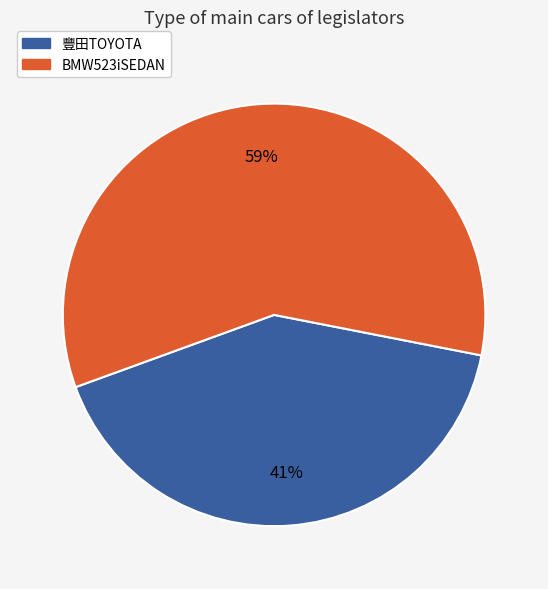

Is there a majority slice in this chart?

Yes